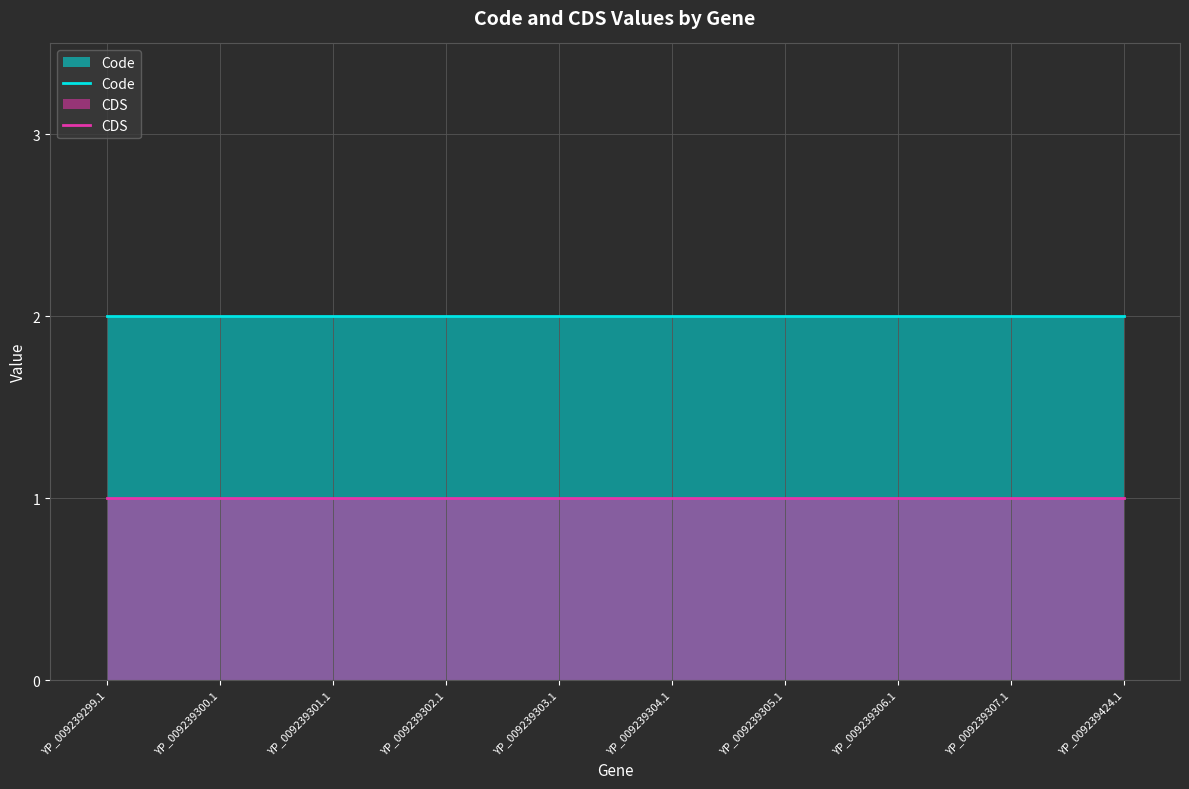

How many lines are shown in the chart?

2